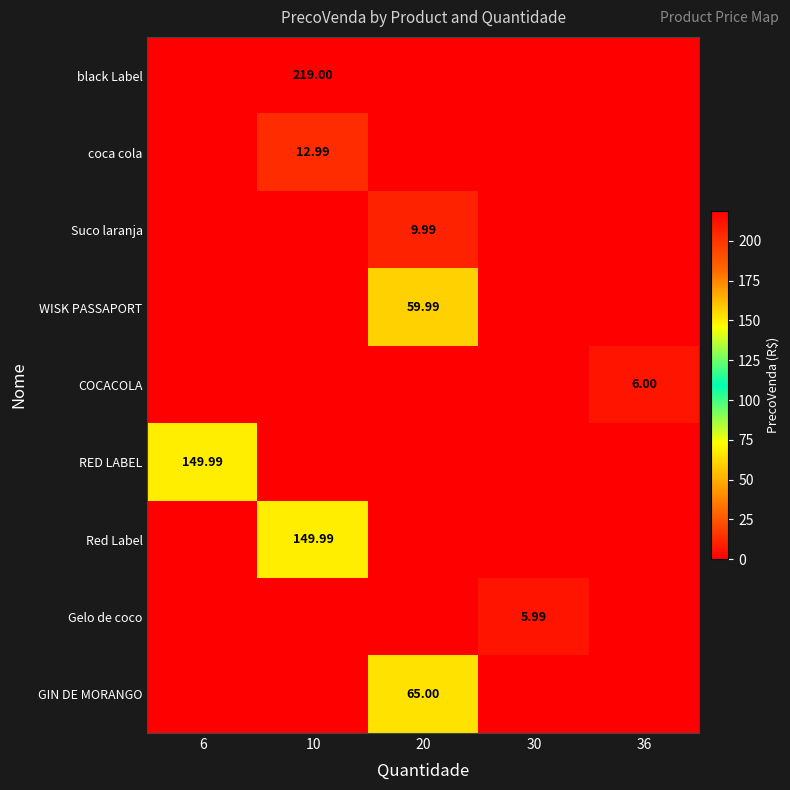

Which series changed the most between 20 and 36?

GIN DE MORANGO